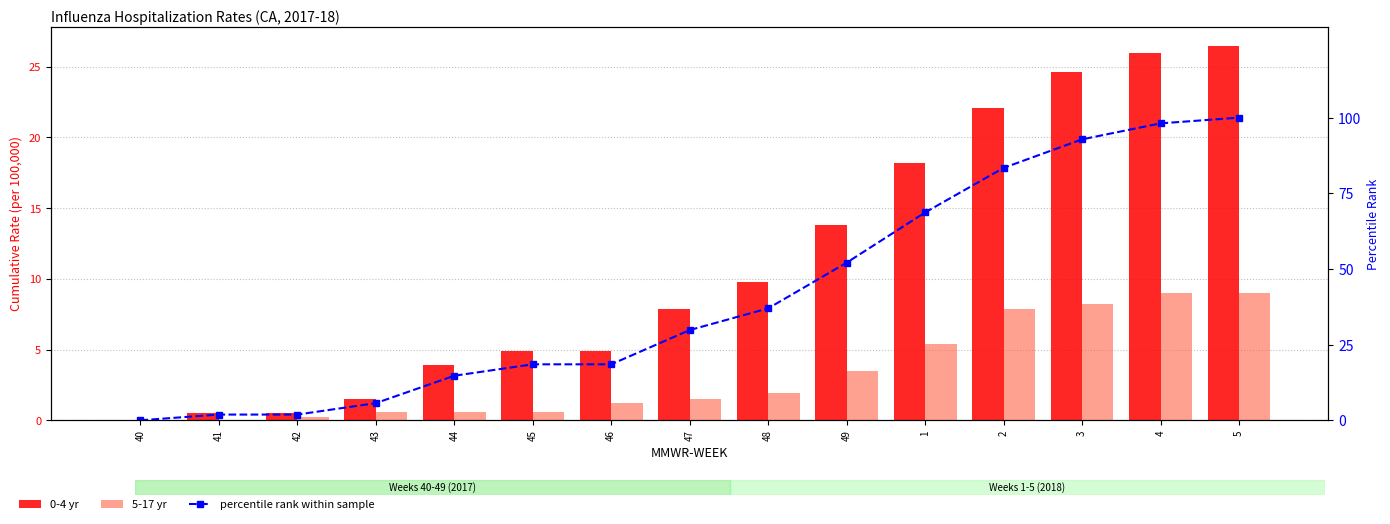

How many positive values does the percentile rank within sample series have?

14